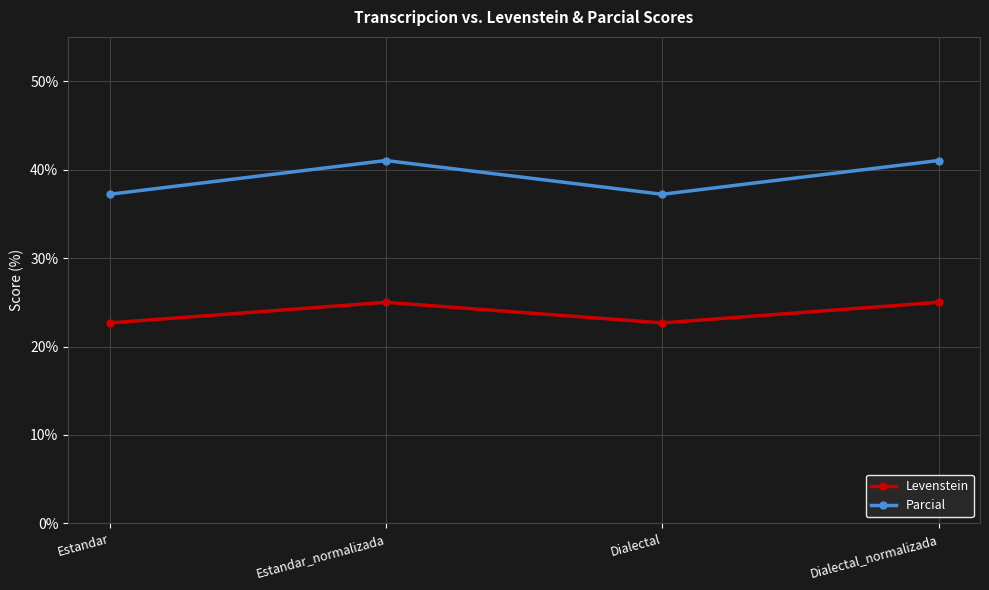

At which category does Levenstein reach its first local peak?

Estandar_normalizada